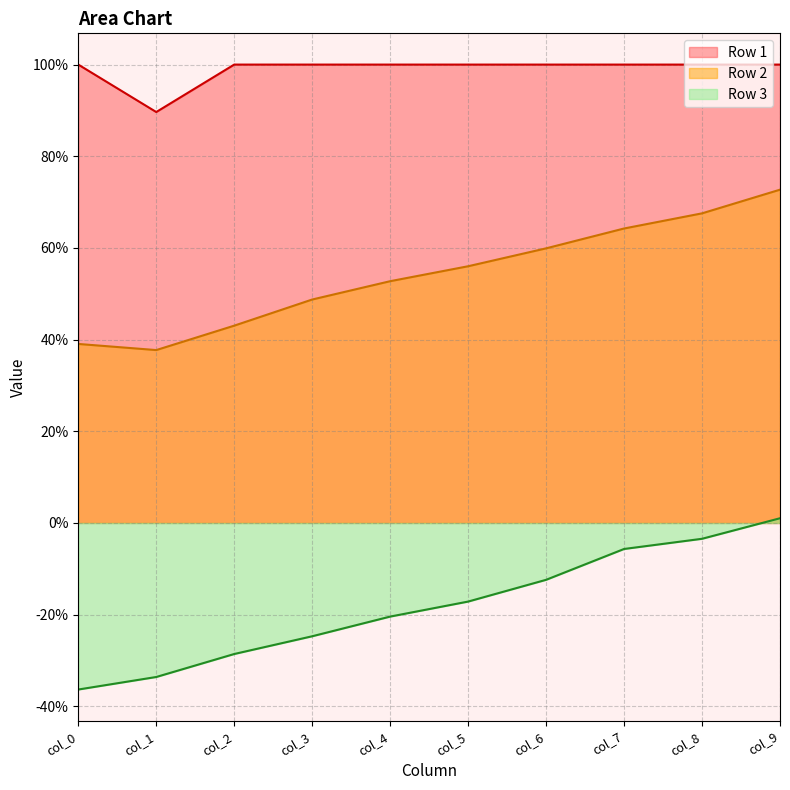

Which category has the lowest value across all series?

col_0